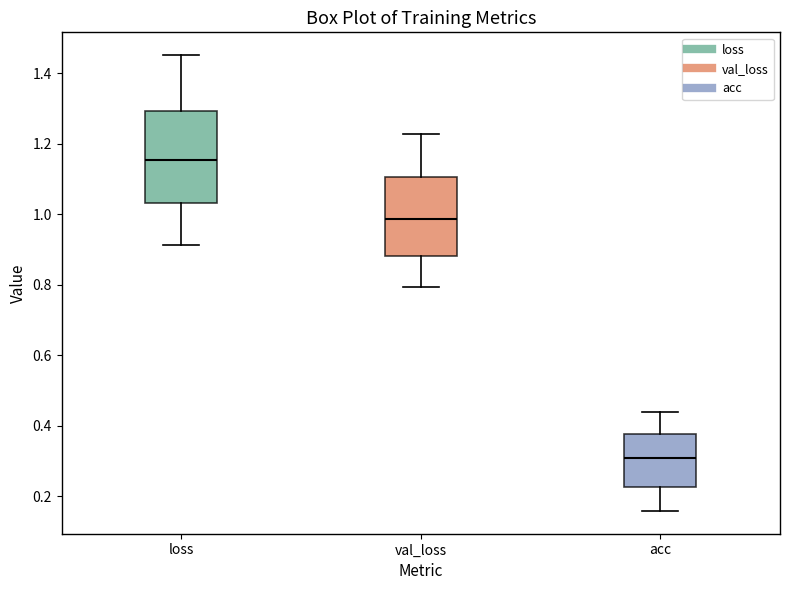

Which box has the lowest median line?

acc